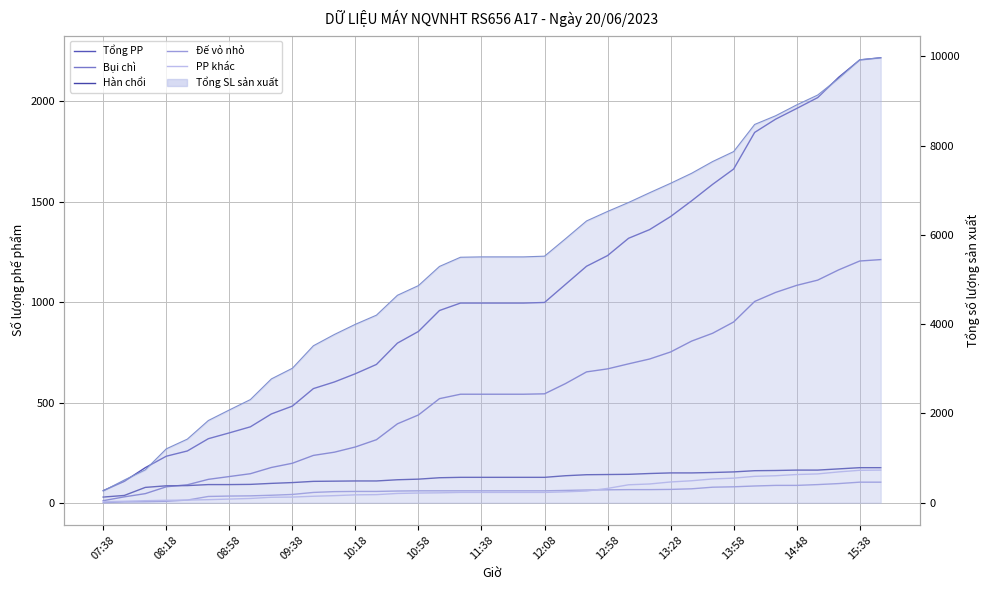

At how many categories does at least one series exceed 1809?

7